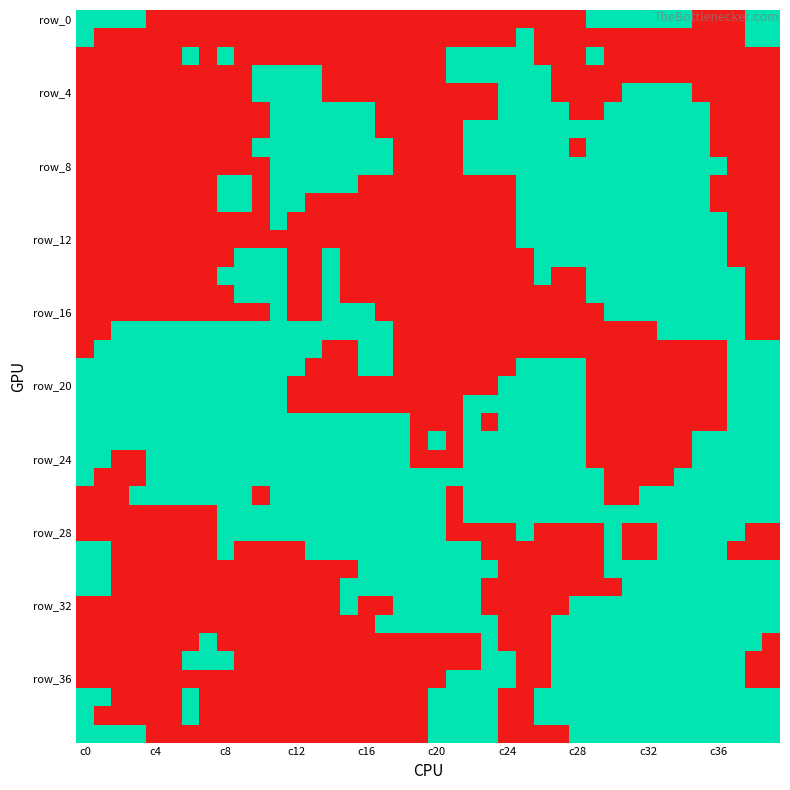

At how many categories does at least one series exceed 0?

40